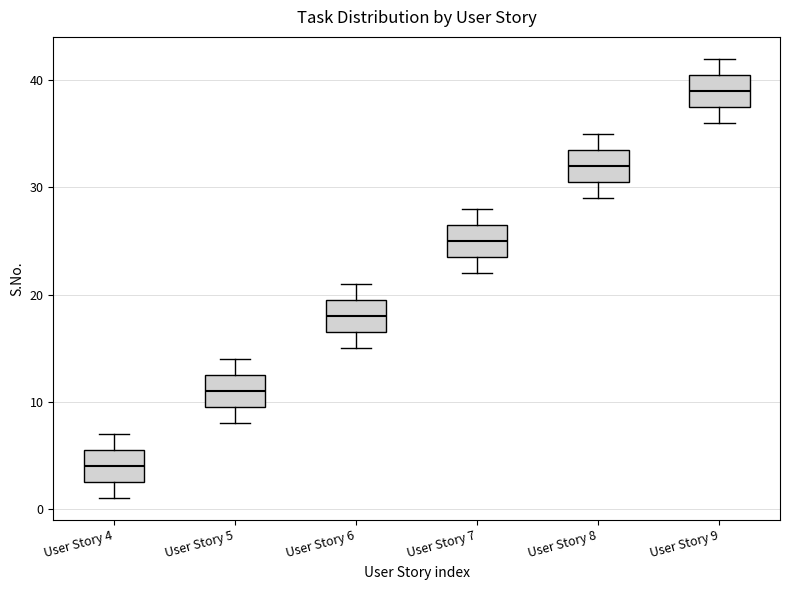

Reading left to right, transcribe this box plot: for each box, give where its median line is, the range the box spans, and where its two whiskers end, as read against the y-axis. The values are not printed on the chart, so give them approximately, as read against the axis.

User Story 4: median 4, box 3 to 6, whiskers 1 to 7
User Story 5: median 11, box 10 to 13, whiskers 8 to 14
User Story 6: median 18, box 17 to 20, whiskers 15 to 21
User Story 7: median 25, box 24 to 27, whiskers 22 to 28
User Story 8: median 32, box 31 to 34, whiskers 29 to 35
User Story 9: median 39, box 38 to 41, whiskers 36 to 42